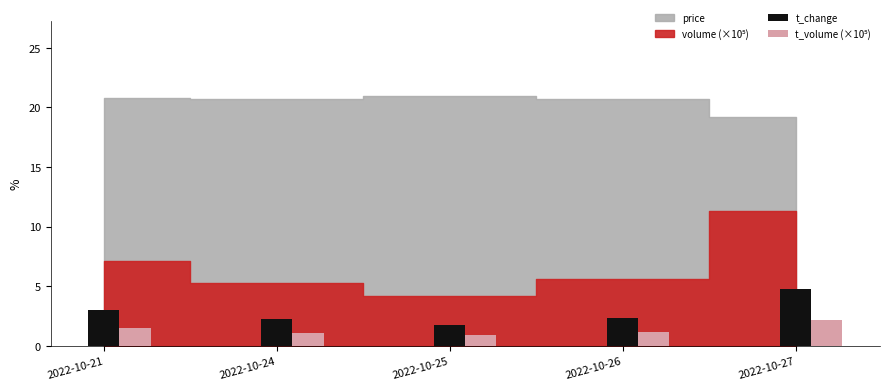

What is the approximate value of t_change at 2022-10-21?

3.0